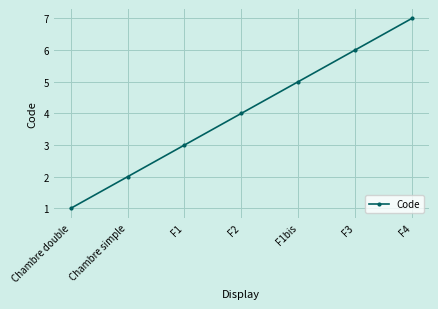

List the labels in order of value, smallest first.

Chambre double, Chambre simple, F1, F2, F1bis, F3, F4